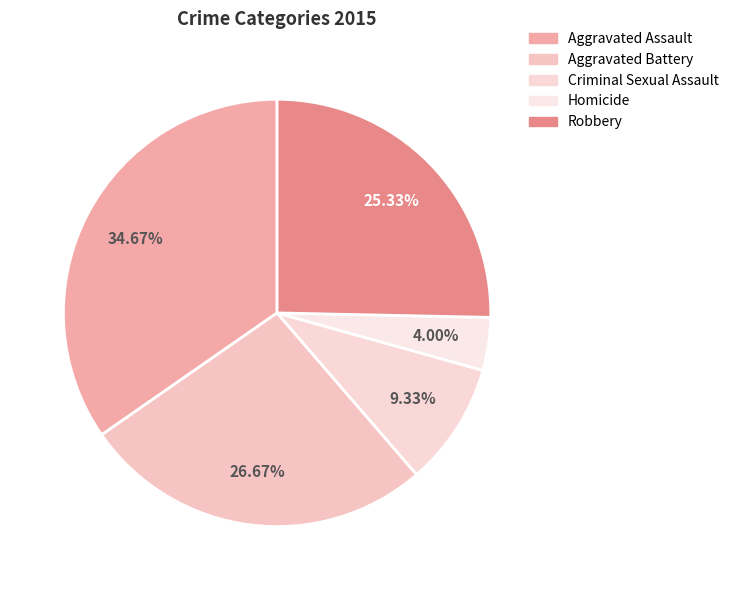

Rank the categories by value from highest to lowest.

Aggravated Assault, Aggravated Battery, Robbery, Criminal Sexual Assault, Homicide